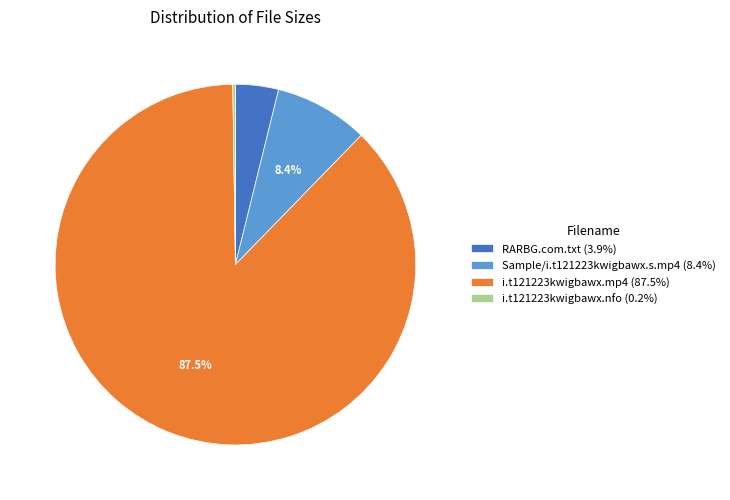

What percentage is NOT represented by Sample/i.t121223kwigbawx.s.mp4 (8.4%)?

91.6%